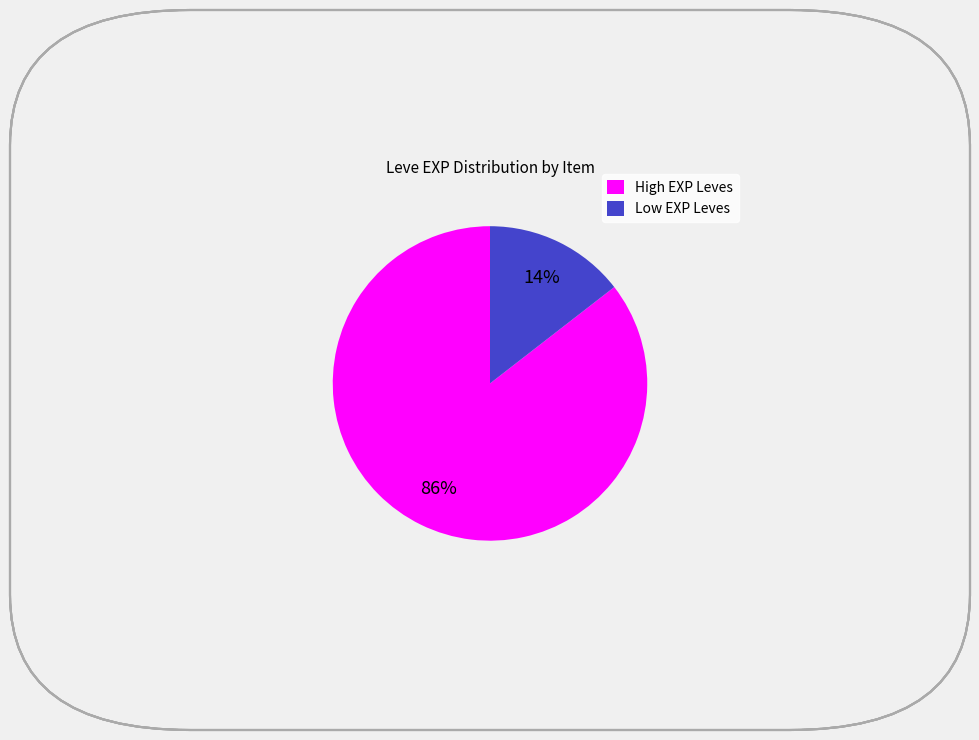

Do Low EXP Leves and High EXP Leves together represent more than half of the pie?

Yes